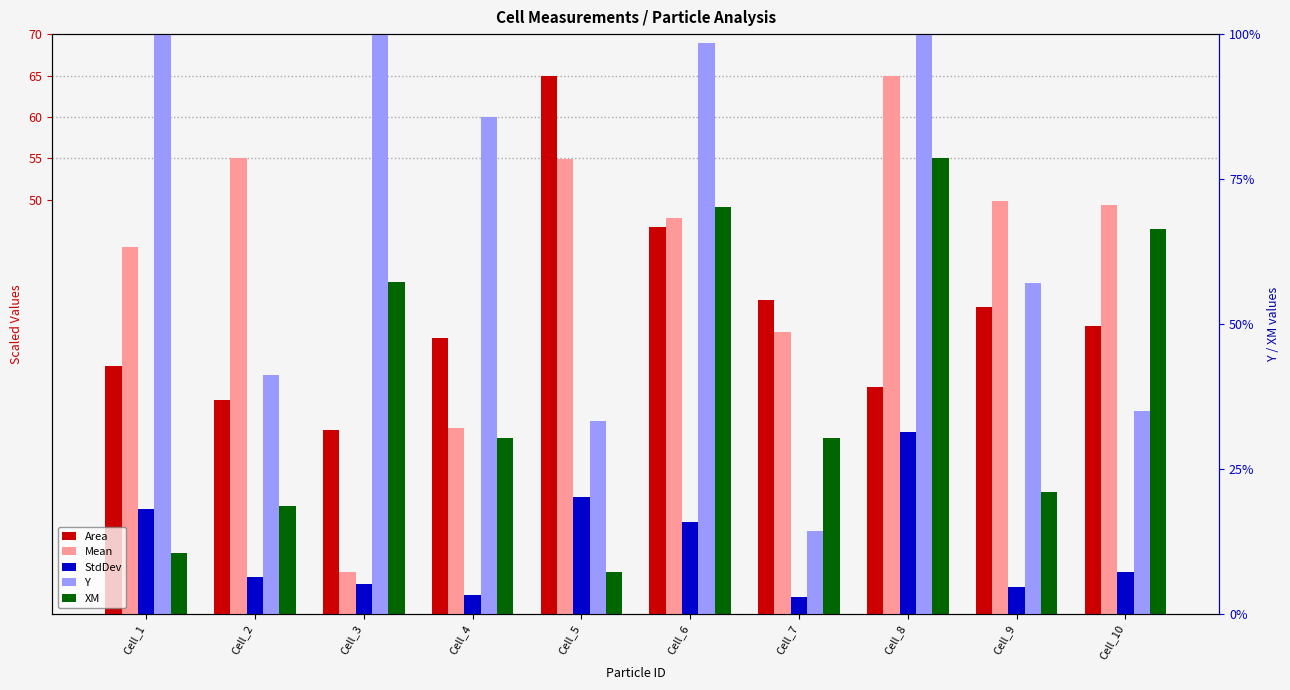

What is the value of the StdDev bar at the 2nd from the left?

4.4